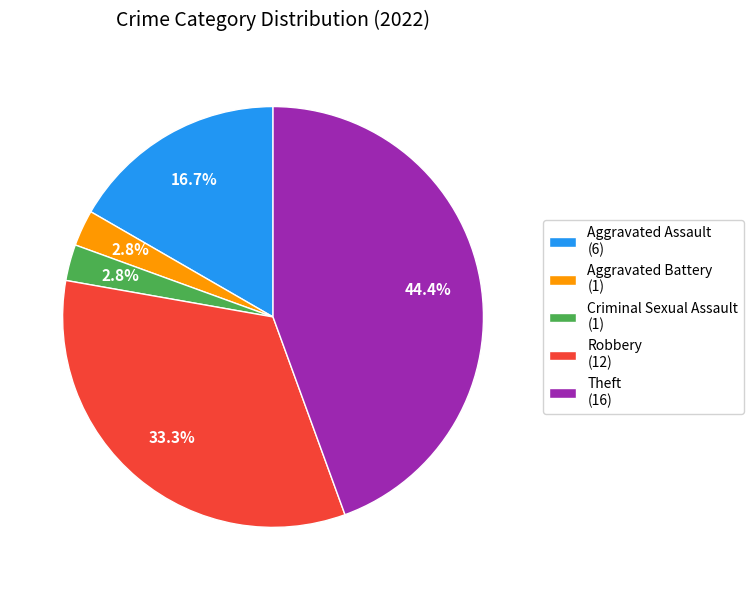

The Aggravated Battery slice represents 3% of the pie. True or false?

True